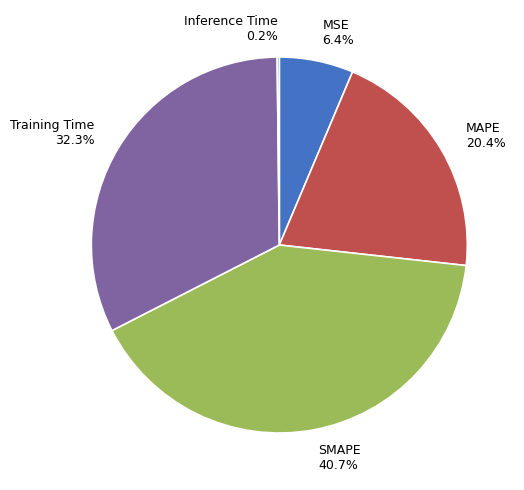

Between Training Time and SMAPE, which is larger?

SMAPE